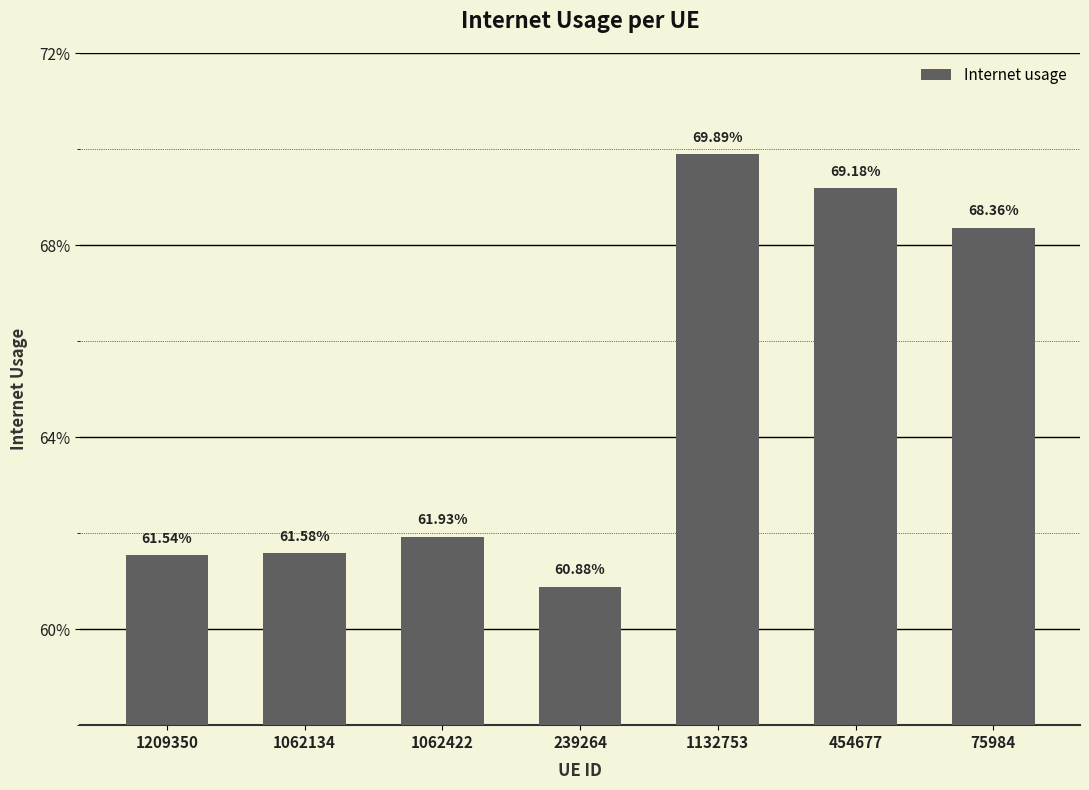

Are the bars horizontal?

No